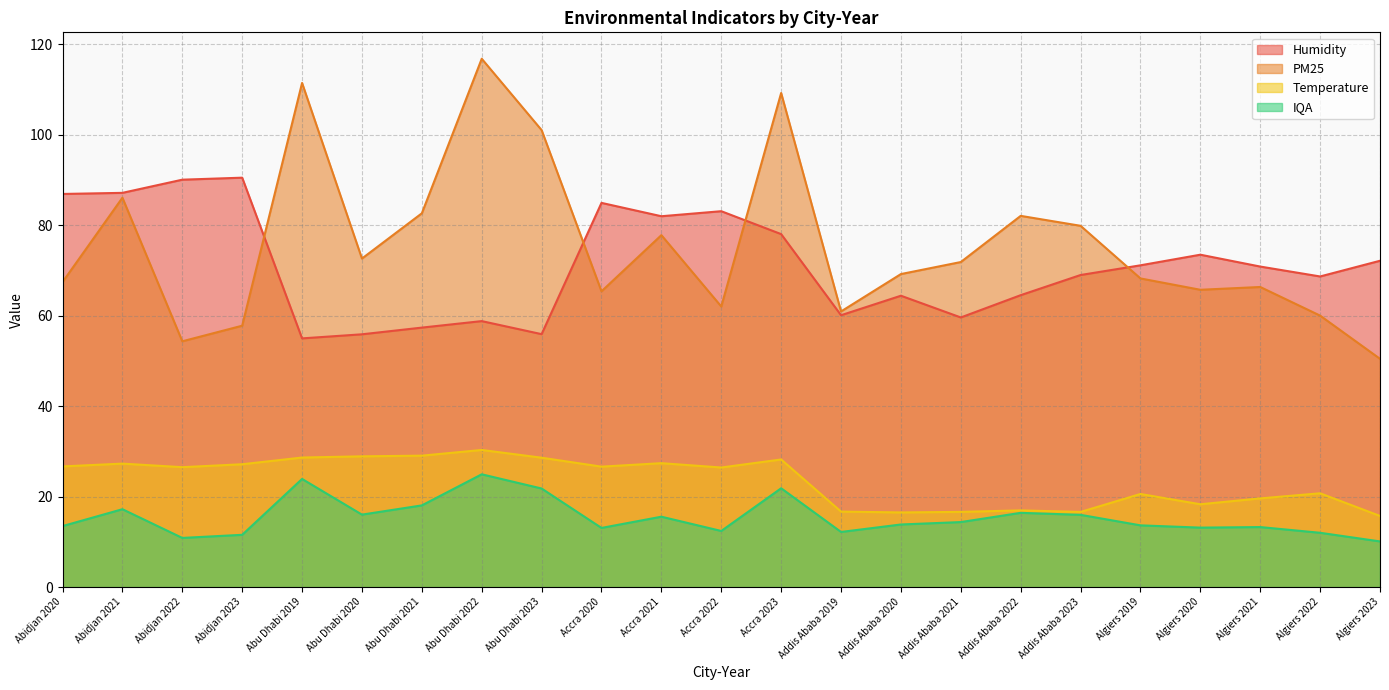

Reading left to right, list all the values displayed in this chart.

Humidity: Abidjan 2020=86.9	Abidjan 2021=87.1	Abidjan 2022=90.0	Abidjan 2023=90.5	Abu Dhabi 2019=55.0	Abu Dhabi 2020=55.9	Abu Dhabi 2021=57.3	Abu Dhabi 2022=58.8	Abu Dhabi 2023=55.9	Accra 2020=84.9	Accra 2021=82.0	Accra 2022=83.1	Accra 2023=78.0	Addis Ababa 2019=60.1	Addis Ababa 2020=64.4	Addis Ababa 2021=59.6	Addis Ababa 2022=64.5	Addis Ababa 2023=69.0	Algiers 2019=71.1	Algiers 2020=73.5	Algiers 2021=70.8	Algiers 2022=68.7	Algiers 2023=72.1
PM25: Abidjan 2020=67.4	Abidjan 2021=86.1	Abidjan 2022=54.3	Abidjan 2023=57.8	Abu Dhabi 2019=111.4	Abu Dhabi 2020=72.6	Abu Dhabi 2021=82.6	Abu Dhabi 2022=116.8	Abu Dhabi 2023=101.0	Accra 2020=65.4	Accra 2021=77.8	Accra 2022=62.0	Accra 2023=109.2	Addis Ababa 2019=60.9	Addis Ababa 2020=69.2	Addis Ababa 2021=71.8	Addis Ababa 2022=82.0	Addis Ababa 2023=79.8	Algiers 2019=68.2	Algiers 2020=65.7	Algiers 2021=66.3	Algiers 2022=60.0	Algiers 2023=50.5
Temperature: Abidjan 2020=26.7	Abidjan 2021=27.3	Abidjan 2022=26.5	Abidjan 2023=27.1	Abu Dhabi 2019=28.6	Abu Dhabi 2020=28.9	Abu Dhabi 2021=29.0	Abu Dhabi 2022=30.3	Abu Dhabi 2023=28.6	Accra 2020=26.6	Accra 2021=27.4	Accra 2022=26.4	Accra 2023=28.2	Addis Ababa 2019=16.7	Addis Ababa 2020=16.5	Addis Ababa 2021=16.6	Addis Ababa 2022=16.9	Addis Ababa 2023=16.6	Algiers 2019=20.6	Algiers 2020=18.3	Algiers 2021=19.6	Algiers 2022=20.7	Algiers 2023=15.7
IQA: Abidjan 2020=13.5	Abidjan 2021=17.2	Abidjan 2022=10.9	Abidjan 2023=11.6	Abu Dhabi 2019=23.9	Abu Dhabi 2020=16.0	Abu Dhabi 2021=18.1	Abu Dhabi 2022=24.9	Abu Dhabi 2023=21.8	Accra 2020=13.1	Accra 2021=15.6	Accra 2022=12.4	Accra 2023=21.8	Addis Ababa 2019=12.2	Addis Ababa 2020=13.8	Addis Ababa 2021=14.4	Addis Ababa 2022=16.4	Addis Ababa 2023=16.0	Algiers 2019=13.6	Algiers 2020=13.1	Algiers 2021=13.3	Algiers 2022=12.0	Algiers 2023=10.1